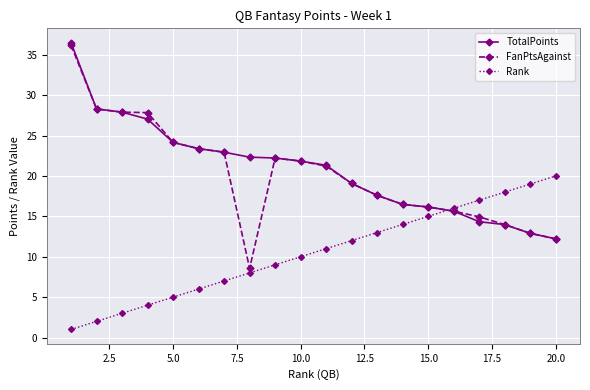

Is this an area chart (filled region under the line)?

No